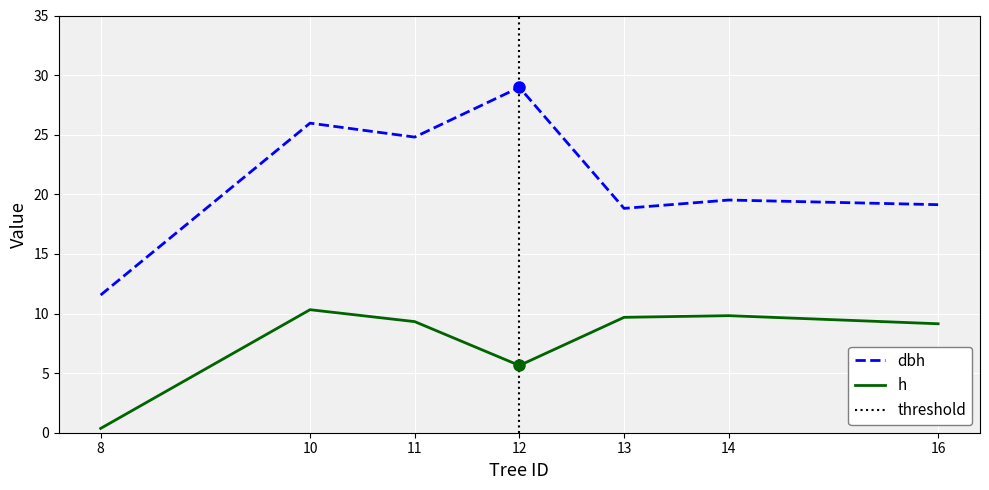

Reading left to right, transcribe all the data shown in this chart.

dbh: 11.6	26.0	24.8	29.0	18.8	19.5	19.1
h: 0.4	10.3	9.3	5.6	9.7	9.8	9.1